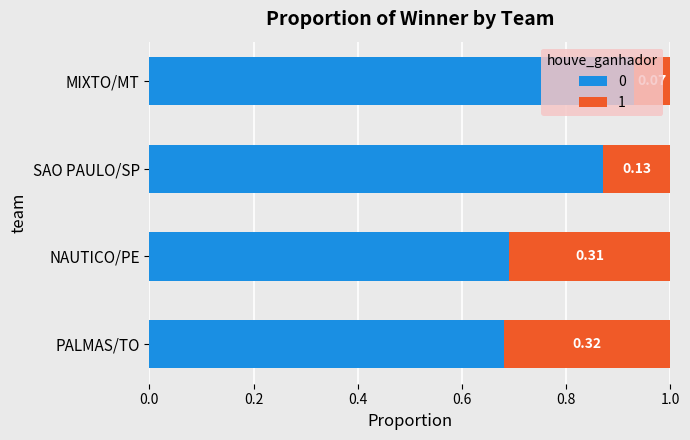

What is the average value of the 0 series?

0.8